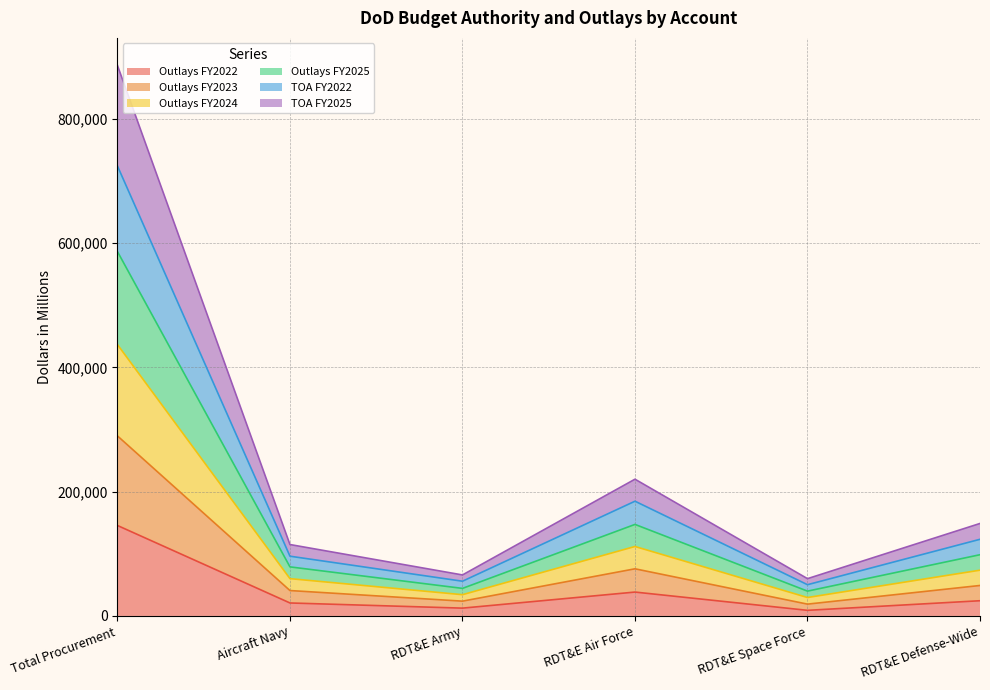

At which label does Outlays FY2022 reach its peak?

Total Procurement